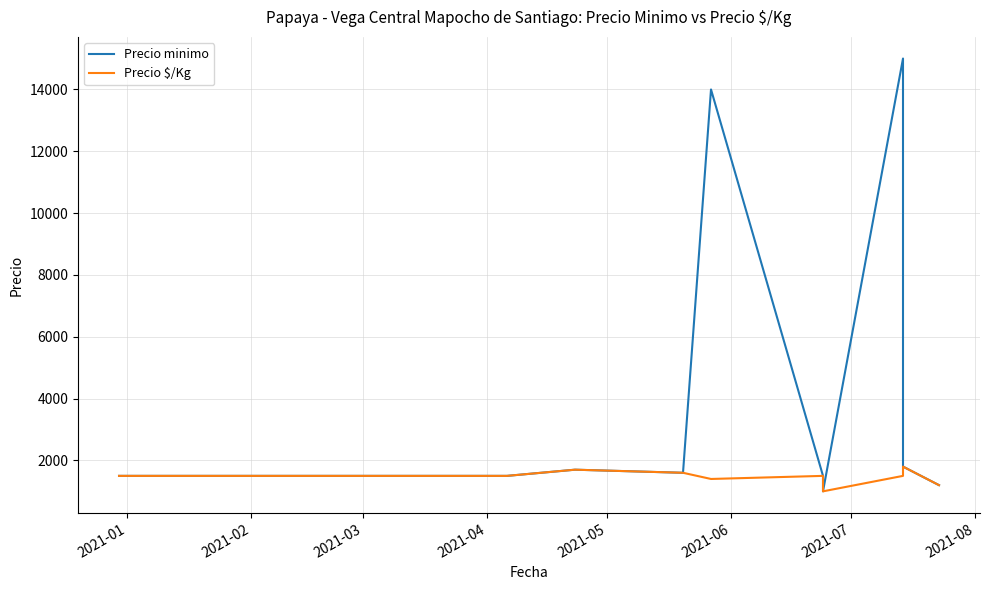

Where is the first local minimum for Precio minimo?

2021-04